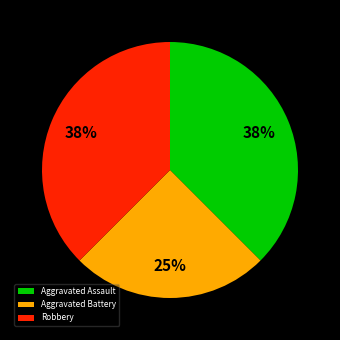

Is the sum of Robbery and Aggravated Battery greater than half?

Yes